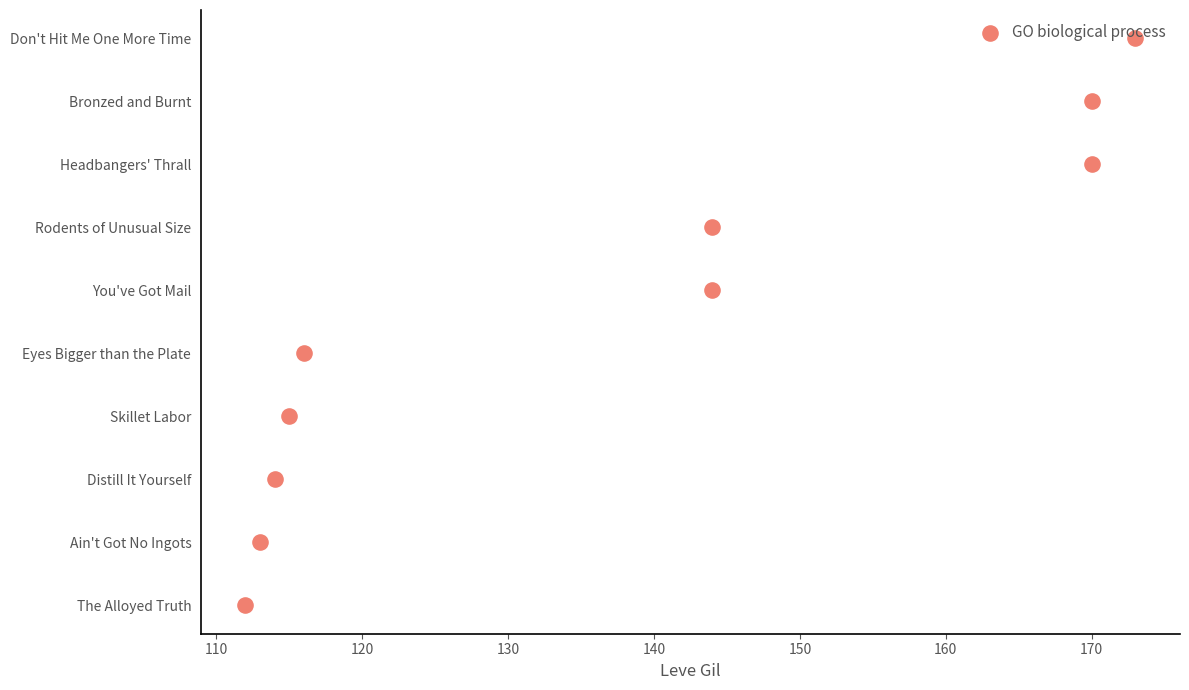

Between 110 and 160, which is larger?

160